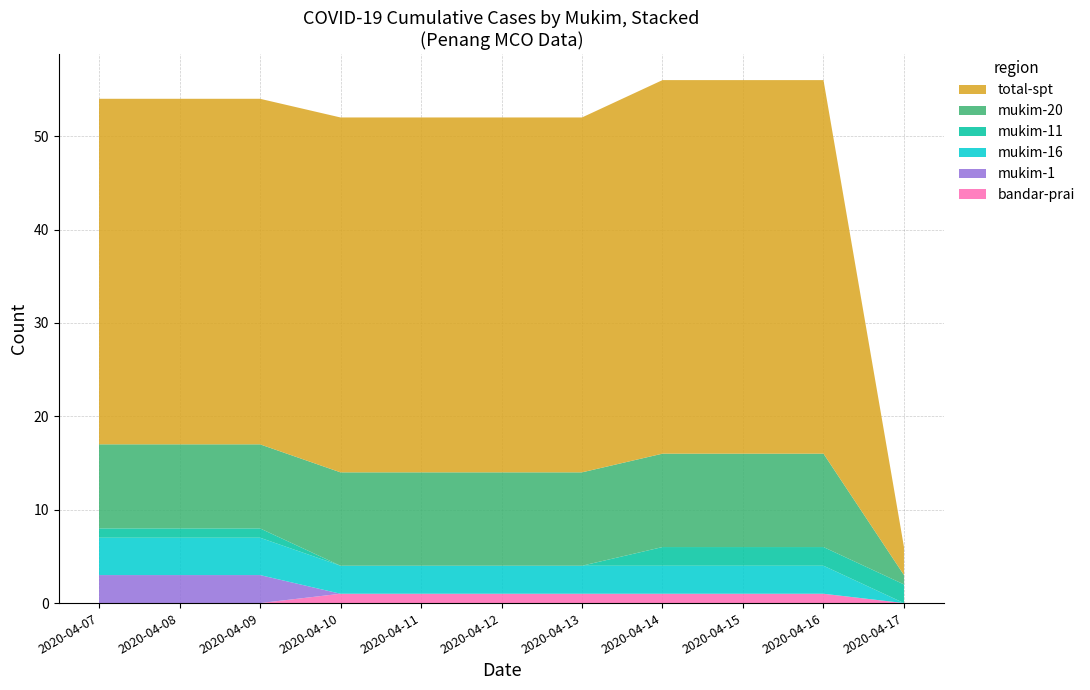

Reading left to right, list all the values displayed in this chart.

bandar-prai: 2020-04-07=0	2020-04-08=0	2020-04-09=0	2020-04-10=1	2020-04-11=1	2020-04-12=1	2020-04-13=1	2020-04-14=1	2020-04-15=1	2020-04-16=1	2020-04-17=0
mukim-1: 2020-04-07=3	2020-04-08=3	2020-04-09=3	2020-04-10=0	2020-04-11=0	2020-04-12=0	2020-04-13=0	2020-04-14=0	2020-04-15=0	2020-04-16=0	2020-04-17=0
mukim-16: 2020-04-07=4	2020-04-08=4	2020-04-09=4	2020-04-10=3	2020-04-11=3	2020-04-12=3	2020-04-13=3	2020-04-14=3	2020-04-15=3	2020-04-16=3	2020-04-17=0
mukim-11: 2020-04-07=1	2020-04-08=1	2020-04-09=1	2020-04-10=0	2020-04-11=0	2020-04-12=0	2020-04-13=0	2020-04-14=2	2020-04-15=2	2020-04-16=2	2020-04-17=2
mukim-20: 2020-04-07=9	2020-04-08=9	2020-04-09=9	2020-04-10=10	2020-04-11=10	2020-04-12=10	2020-04-13=10	2020-04-14=10	2020-04-15=10	2020-04-16=10	2020-04-17=1
total-spt: 2020-04-07=37	2020-04-08=37	2020-04-09=37	2020-04-10=38	2020-04-11=38	2020-04-12=38	2020-04-13=38	2020-04-14=40	2020-04-15=40	2020-04-16=40	2020-04-17=3